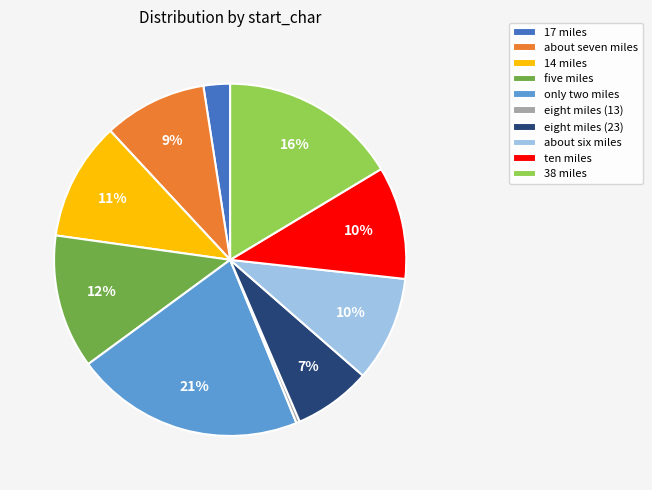

To the nearest percent, what is the difference between the largest and smallest slice percentages?

21%